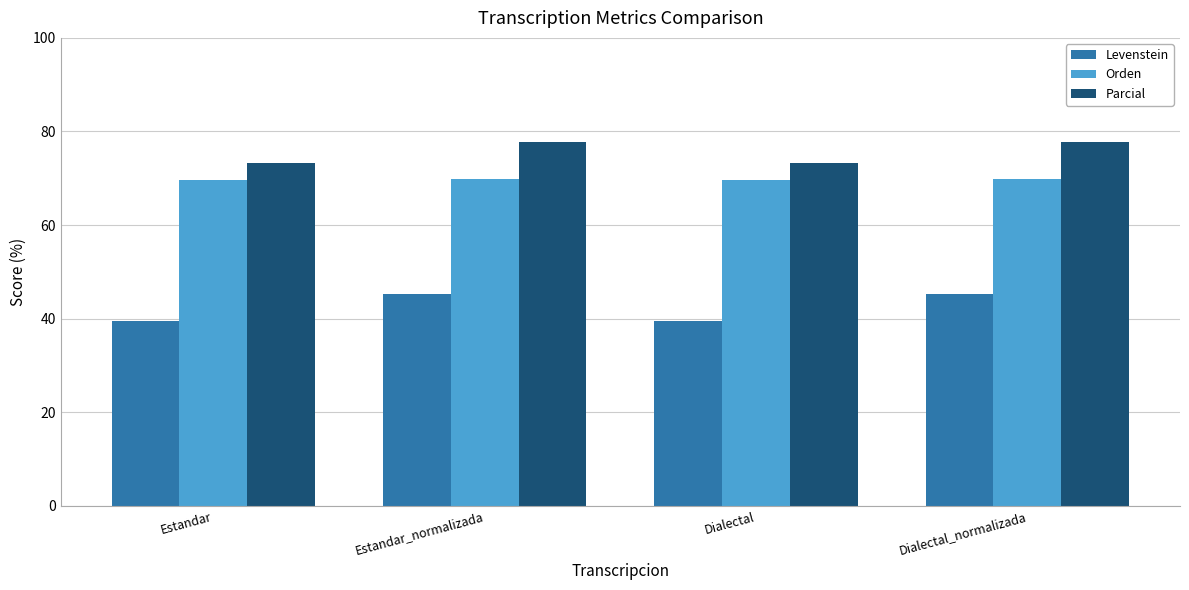

What is the smallest value displayed?

39.5